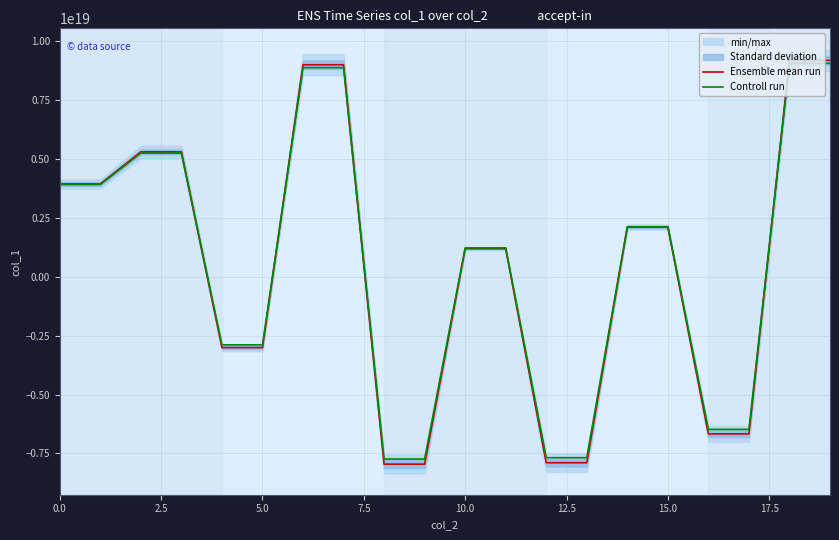

Is the value of Controll run at 7.5 greater than the value of Ensemble mean run at 12.5?

Yes